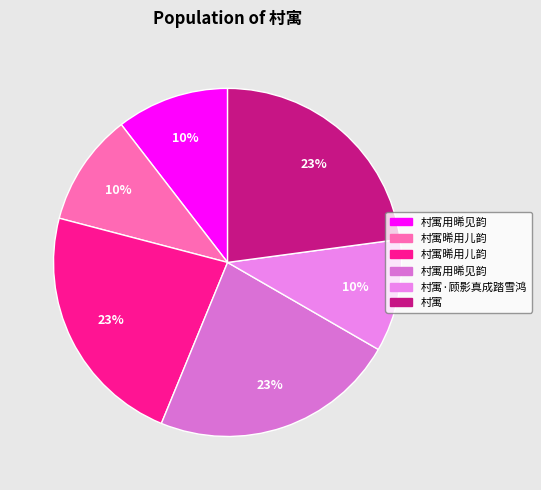

How many segments does this pie chart have?

6